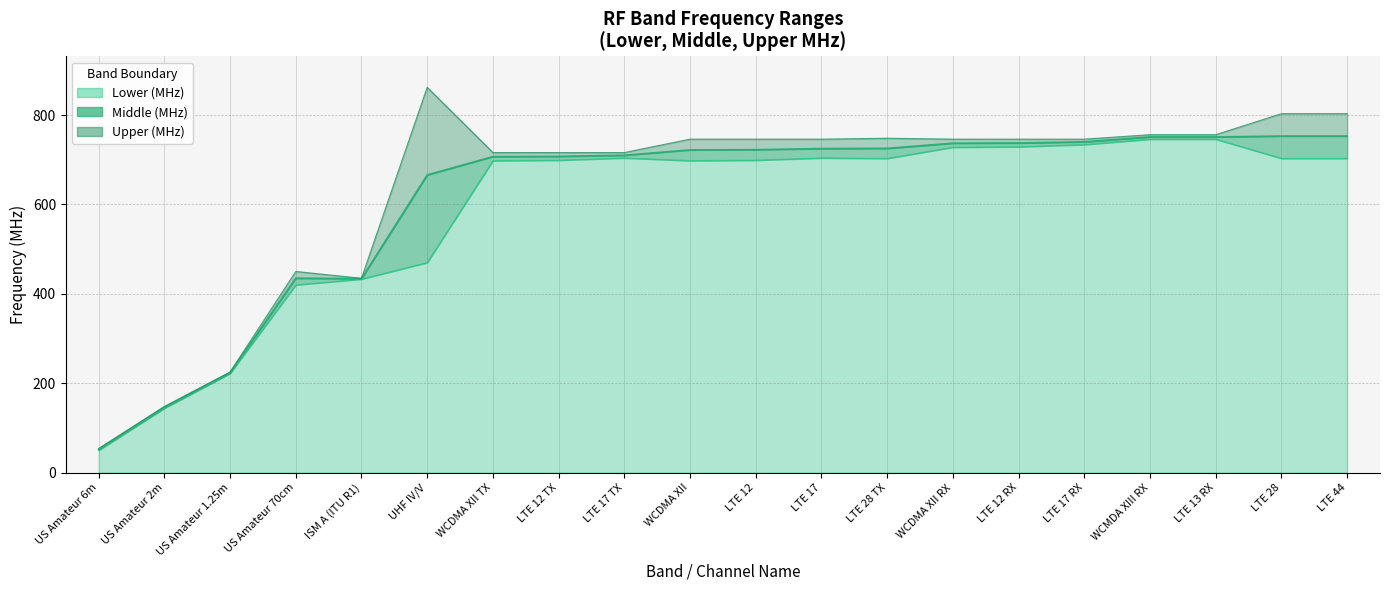

What is the sum of the Upper values at WCMDA XIII RX and US Amateur 1.25m?

981.0